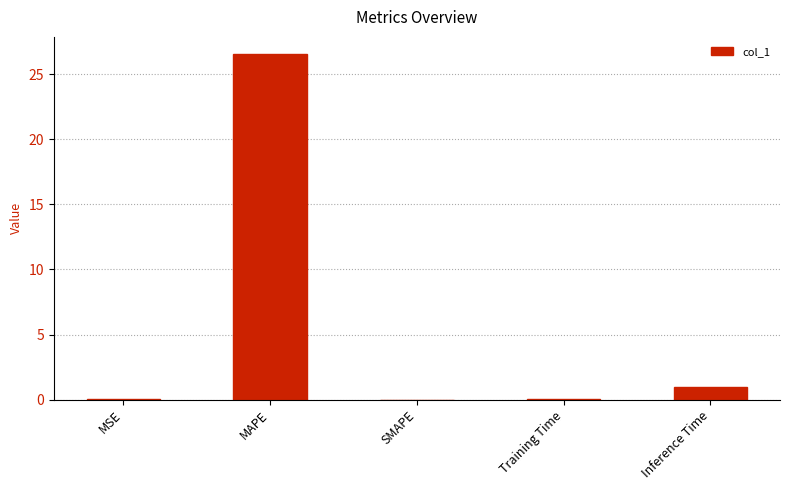

Which category has the highest value across all series?

MAPE